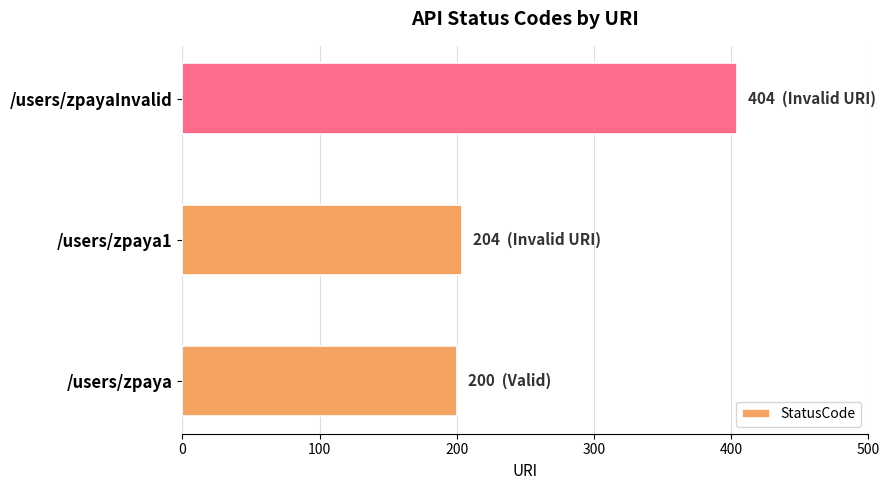

True or false: the data shows 140 at /users/zpayaInvalid.

False